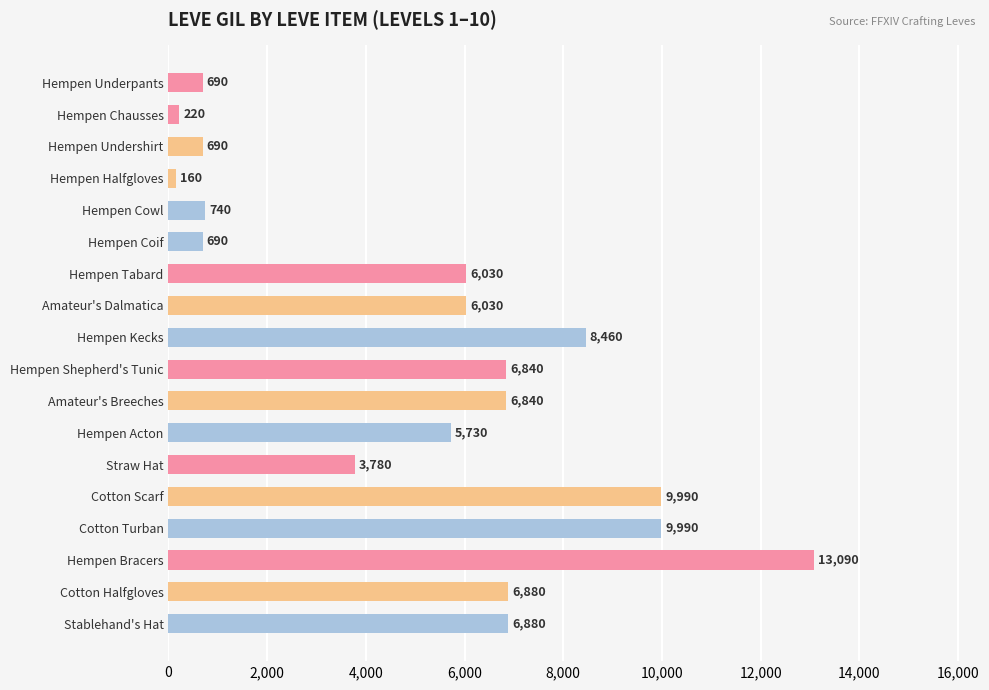

The value at Amateur's Dalmatica is 6030. True or false?

True